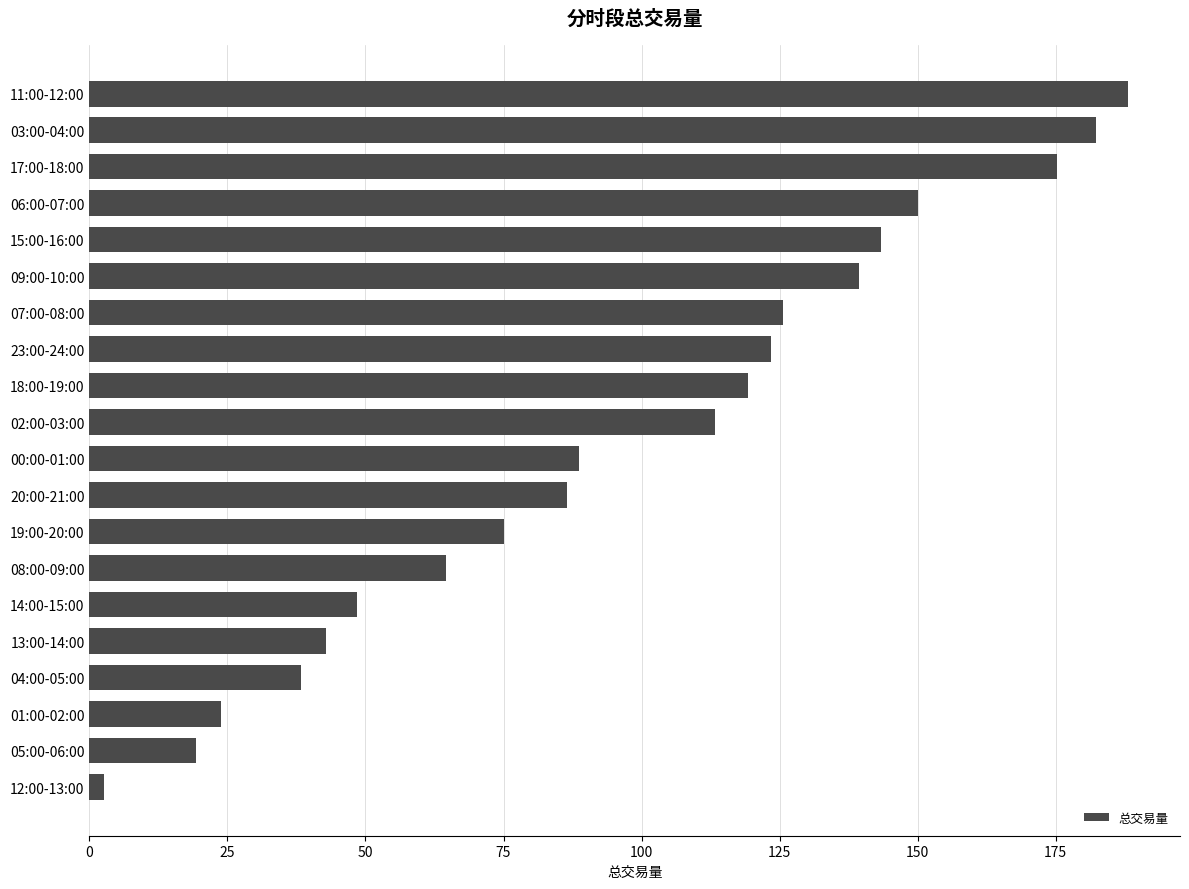

Reading bottom to top, list all the values displayed in this chart.

2.6	19.2	23.9	38.4	42.8	48.4	64.5	75.1	86.5	88.7	113.2	119.2	123.5	125.6	139.4	143.3	150.0	175.3	182.4	188.1